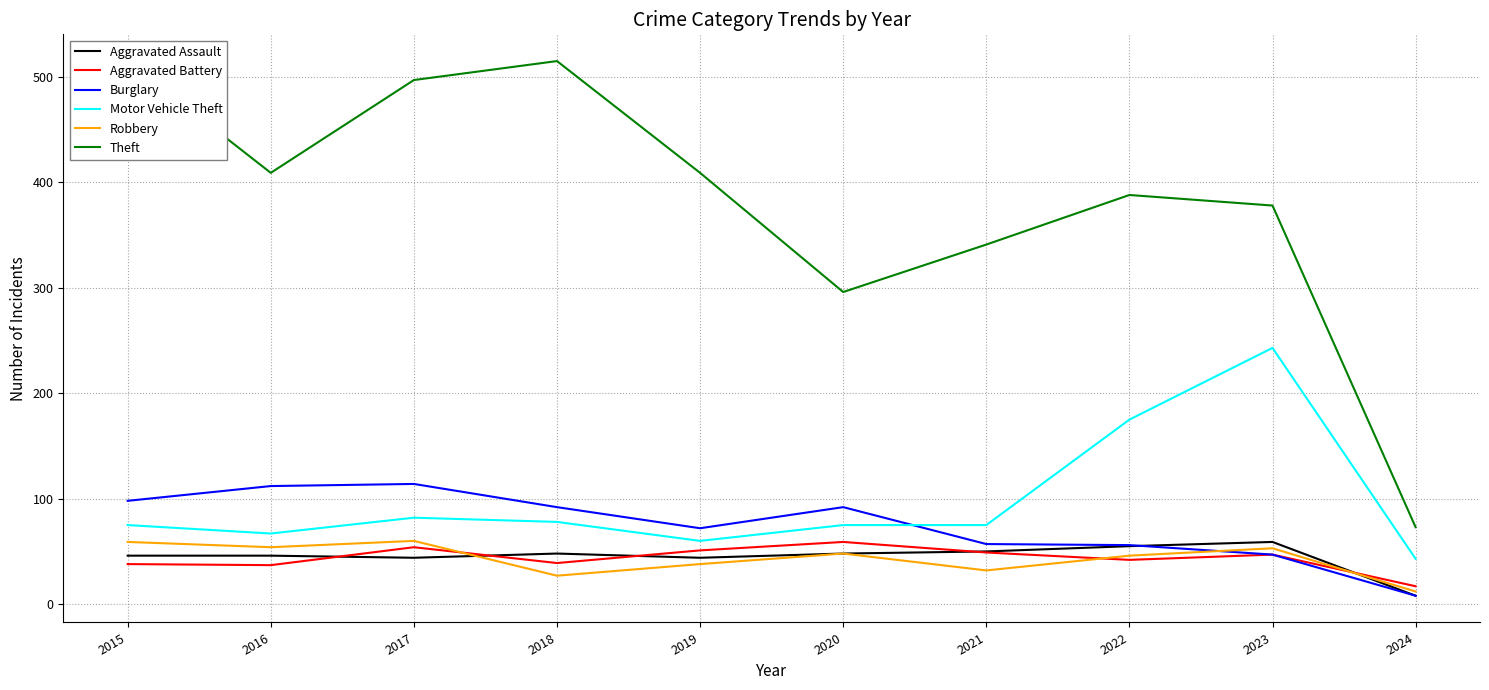

Does the chart display data point markers on the line(s)?

No